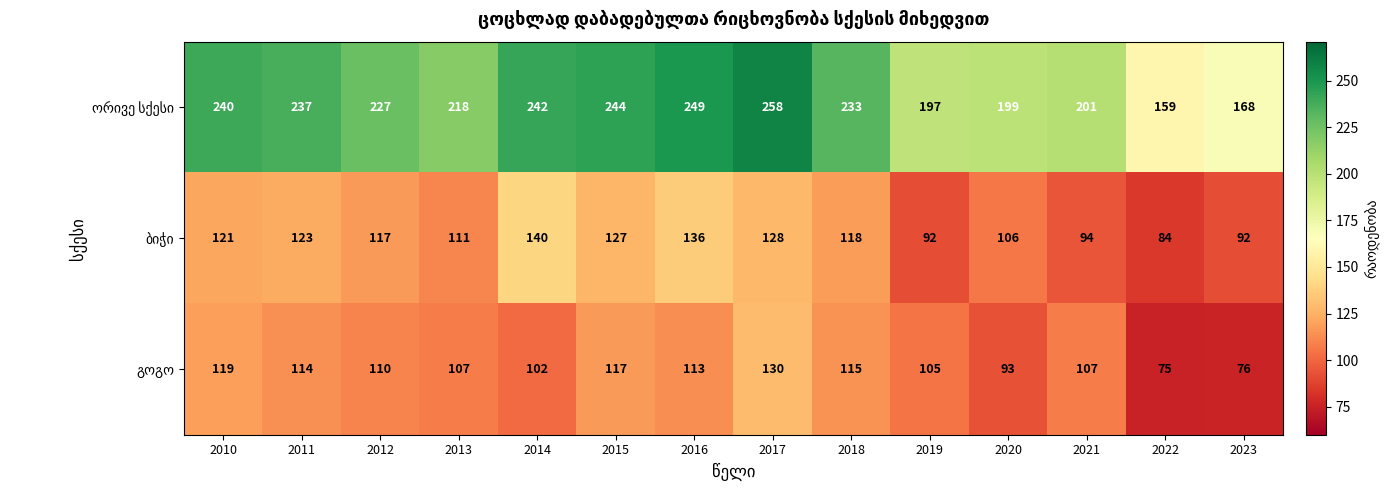

What is the greatest value displayed?

258